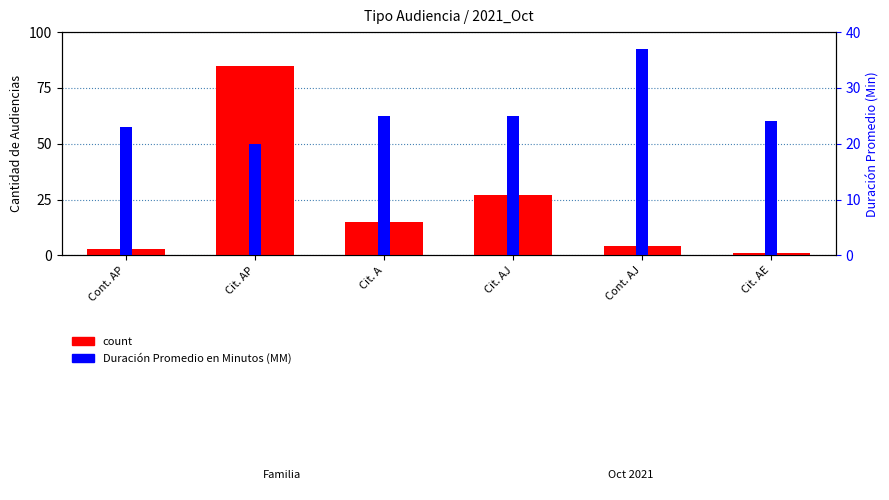

What position from the left is Cit. AJ?

4